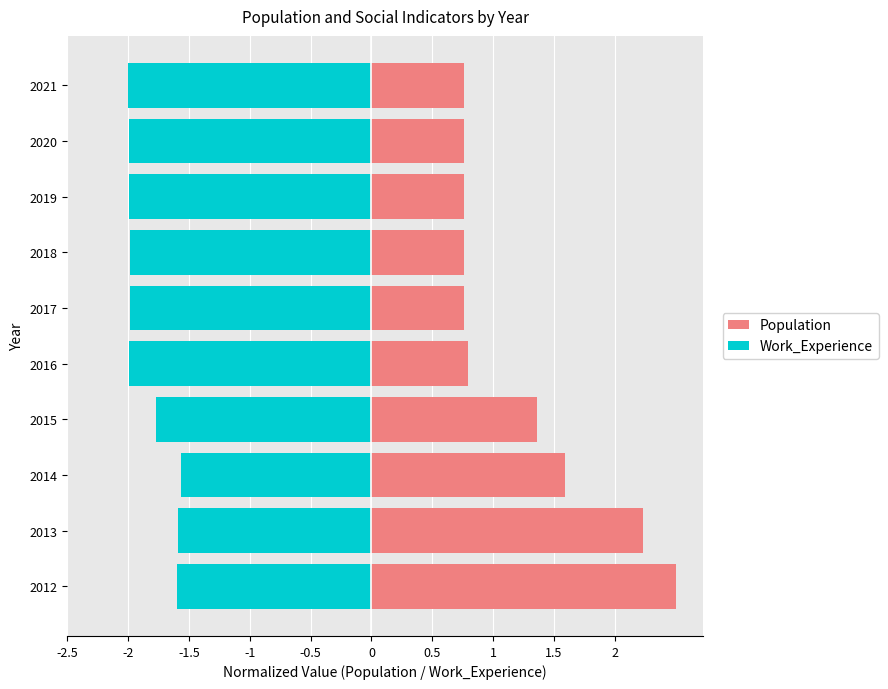

Count the number of data series in this chart.

2